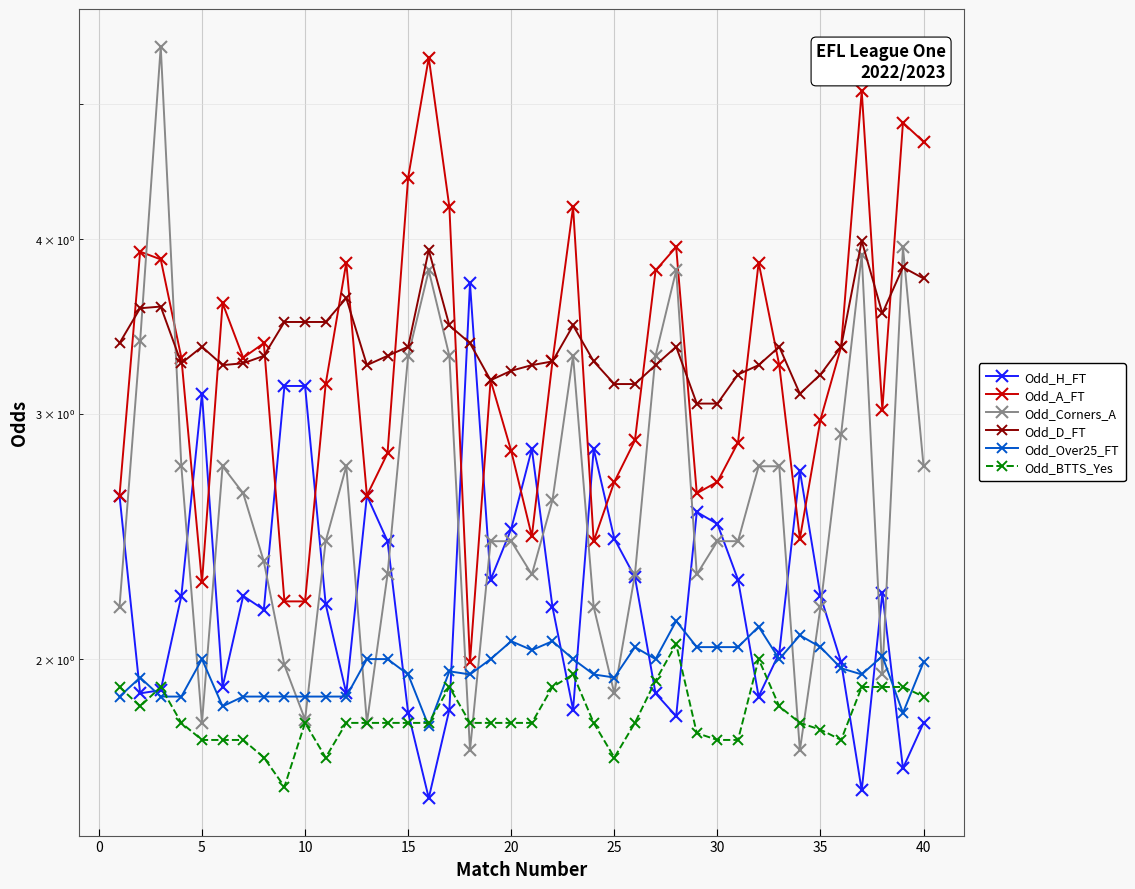

Which series has the largest total across all categories?

Odd_D_FT